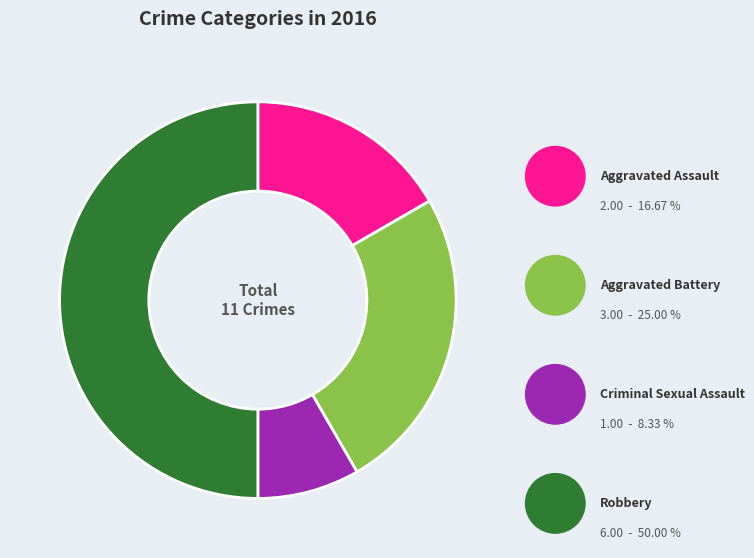

Does Aggravated Assault represent more than half of the total?

No